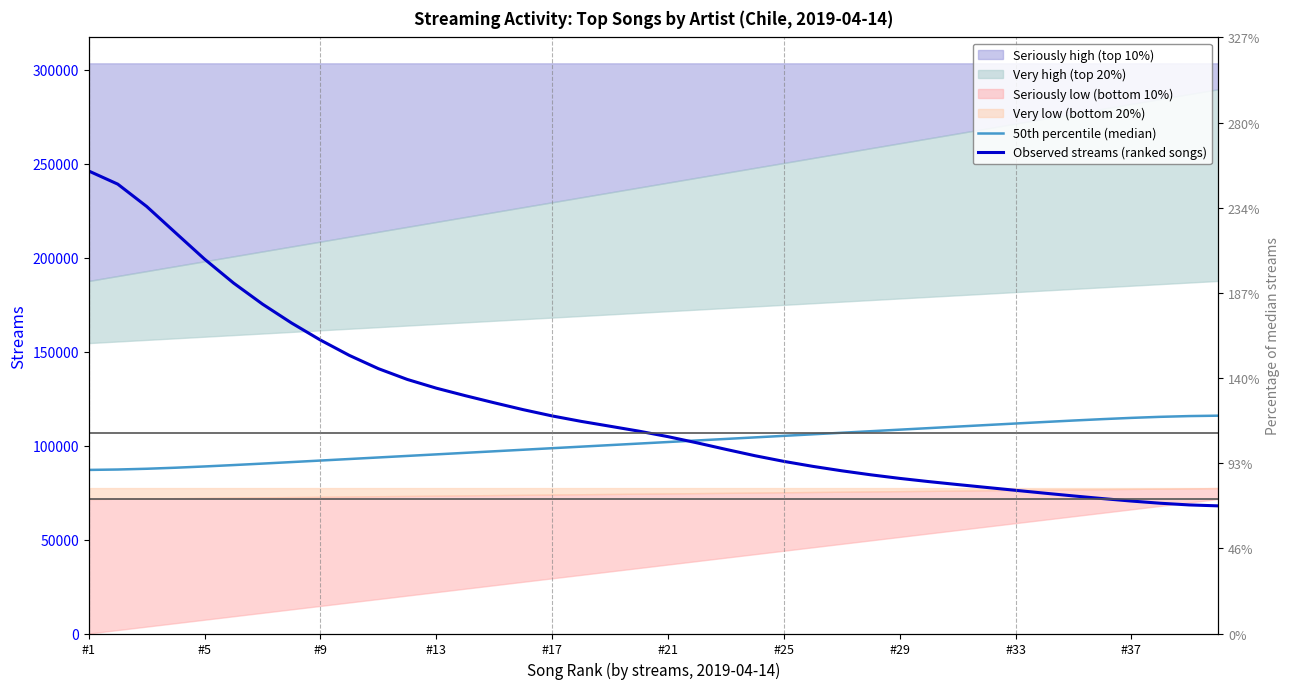

Rank the series by their average value, from lowest to highest.

50th percentile (median), Observed streams (ranked songs)